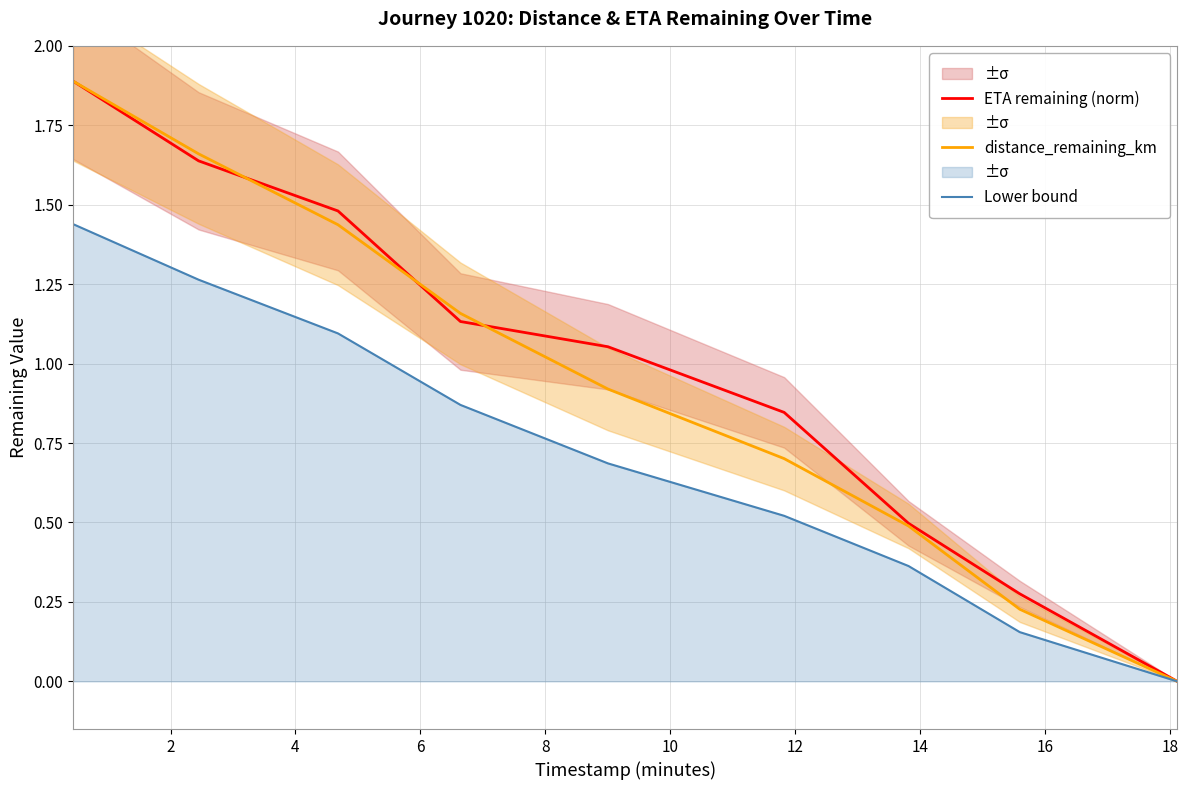

Does the chart display data point markers on the line(s)?

No